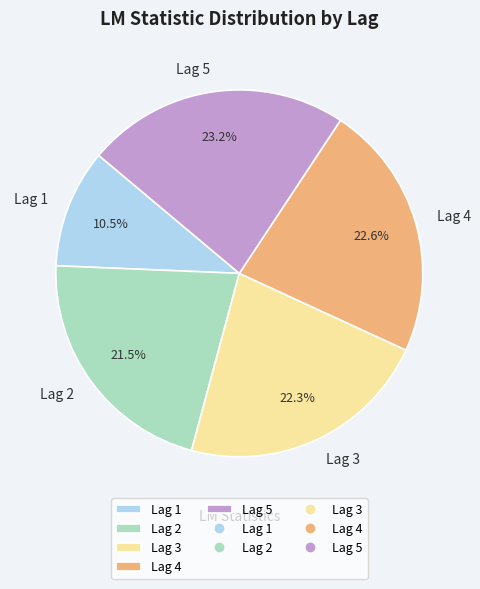

Which slice is the smallest?

Lag 1